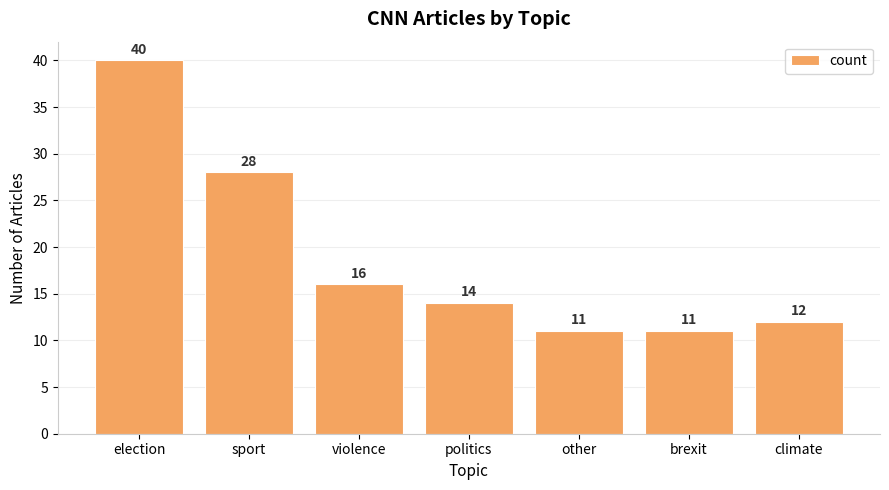

True or false: the data shows 3 at climate.

False